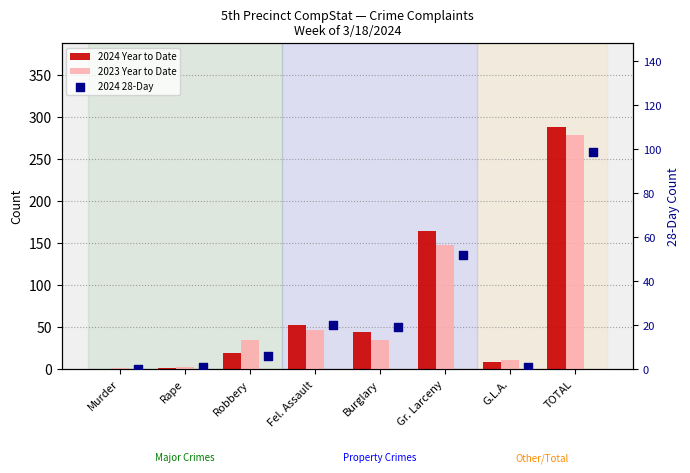

Is the value of 2024 Year to Date at Fel. Assault greater than the value of 2024 28-Day at Burglary?

Yes